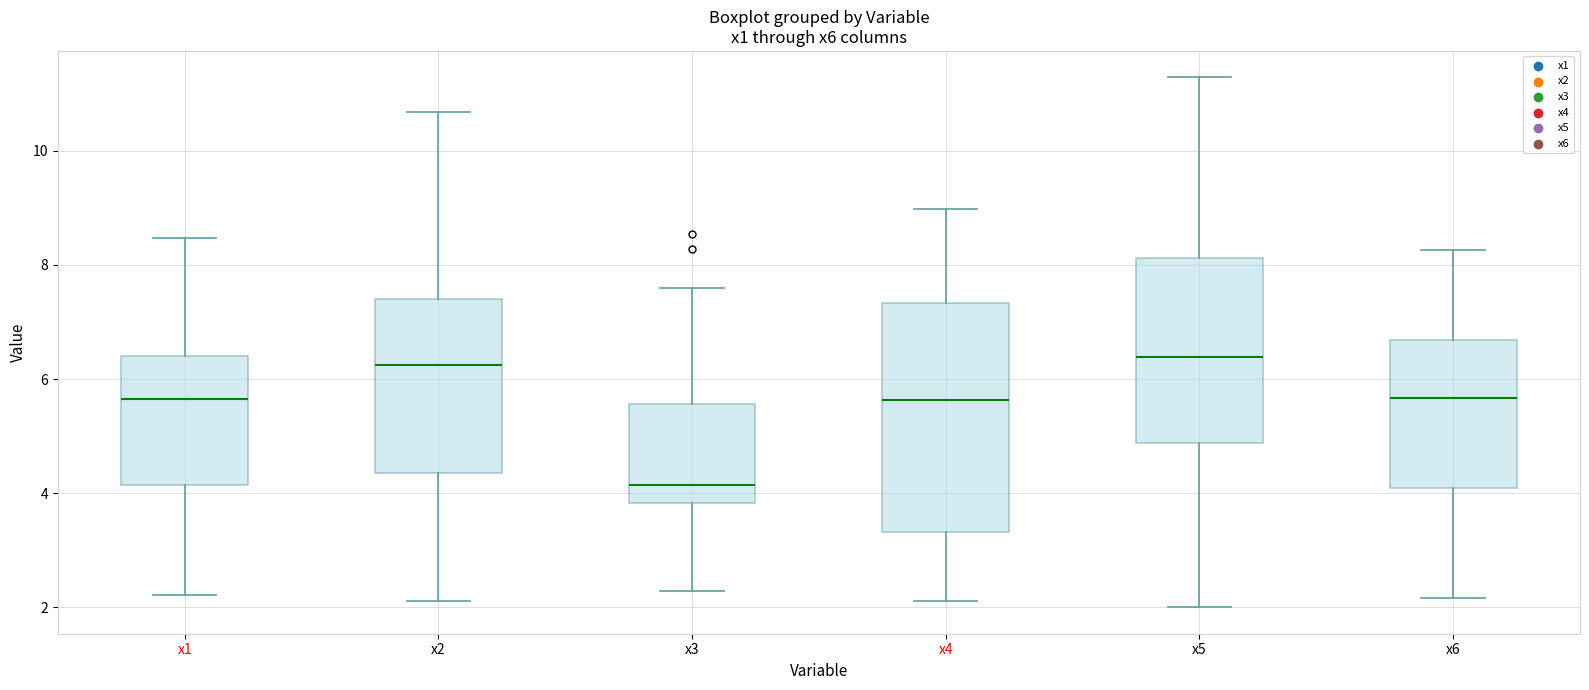

Reading left to right, read every box against the y-axis: the position of its median line, the range the box covers, and the ends of its whiskers. The values are not printed on the chart, so give them approximately, as read against the axis.

x1: median 5.6, box 4.2 to 6.4, whiskers 2.2 to 8.4
x2: median 6.2, box 4.4 to 7.4, whiskers 2.2 to 10.6
x3: median 4.2, box 3.8 to 5.6, whiskers 2.2 to 7.6
x4: median 5.6, box 3.4 to 7.4, whiskers 2.2 to 9.0
x5: median 6.4, box 4.8 to 8.2, whiskers 2.0 to 11.2
x6: median 5.6, box 4.0 to 6.6, whiskers 2.2 to 8.2